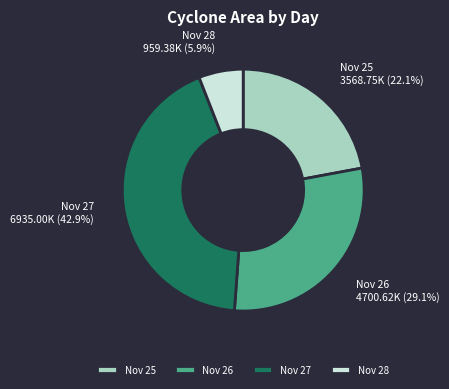

Rank the categories by value from lowest to highest.

Nov 28, Nov 25, Nov 26, Nov 27